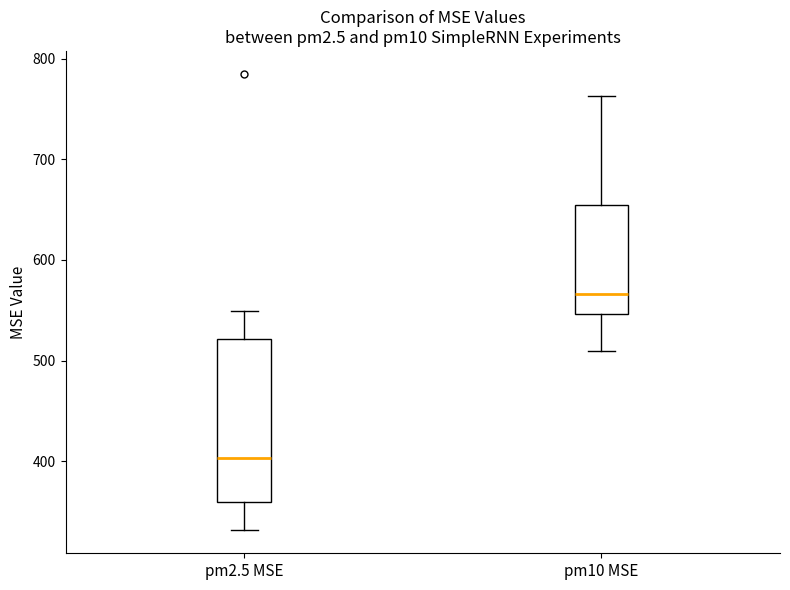

Reading left to right, read every box against the y-axis: the position of its median line, the range the box covers, and the ends of its whiskers. The values are not printed on the chart, so give them approximately, as read against the axis.

pm2.5 MSE: median 400, box 360 to 520, whiskers 330 to 550
pm10 MSE: median 570, box 550 to 650, whiskers 510 to 760